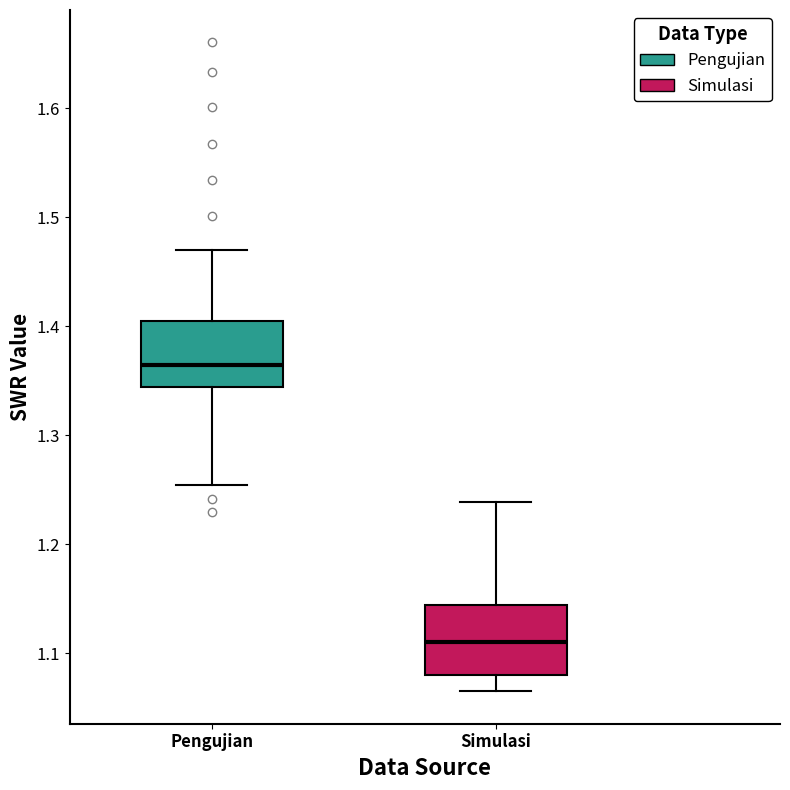

Where is the lower edge of the box for Simulasi on the y-axis? The values are not printed on the chart, so give them approximately, as read against the axis.

1.08